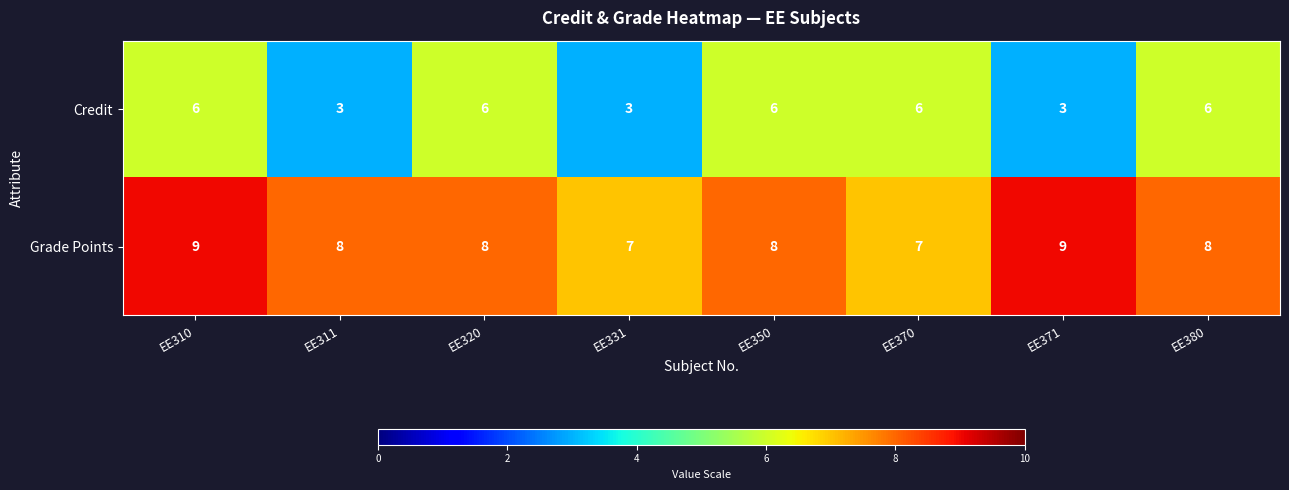

How many distinct data groups are displayed?

2